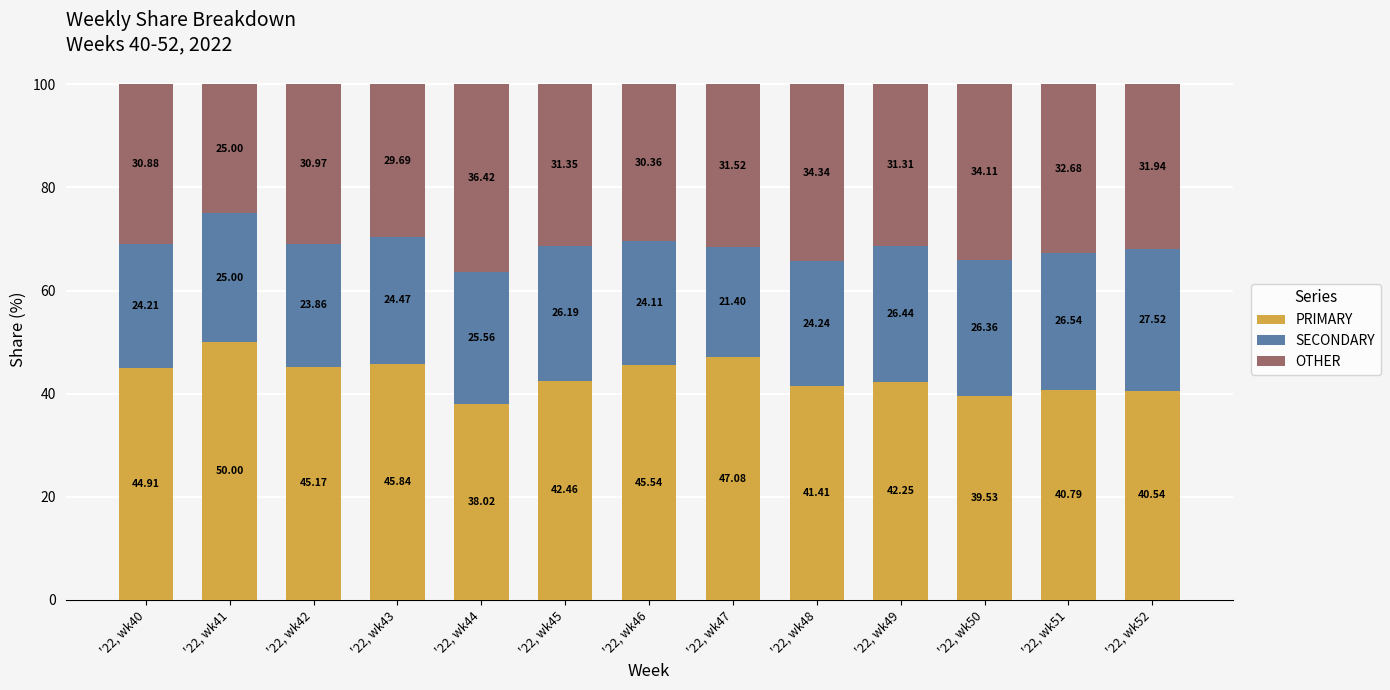

What is the sum of the PRIMARY values at '22, wk45 and '22, wk48?

83.9